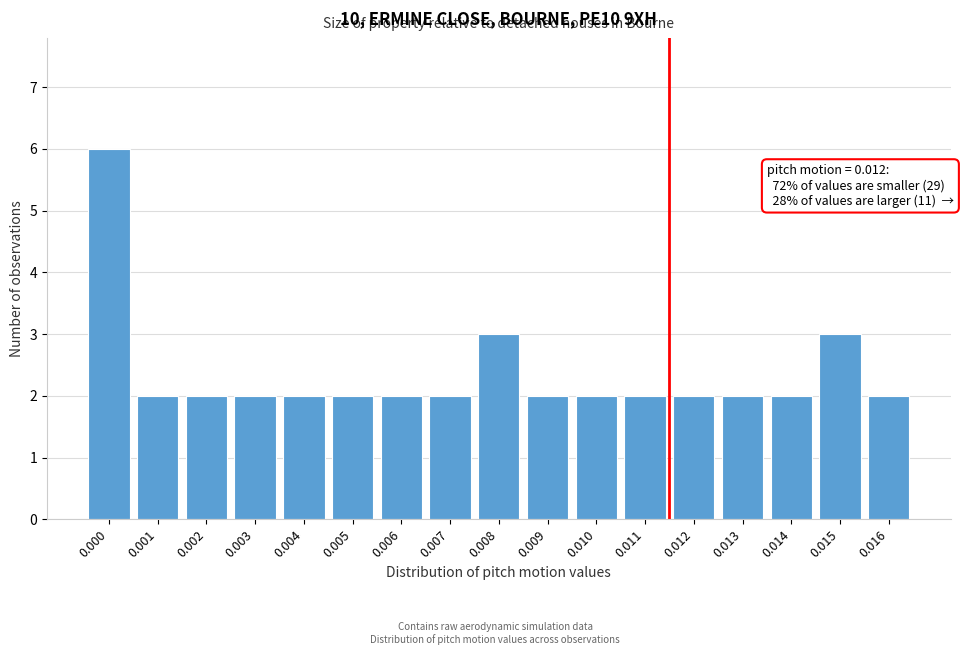

Reading left to right, list all the values displayed in this chart.

0.000=6	0.001=2	0.002=2	0.003=2	0.004=2	0.005=2	0.006=2	0.007=2	0.008=3	0.009=2	0.010=2	0.011=2	0.012=2	0.013=2	0.014=2	0.015=3	0.016=2